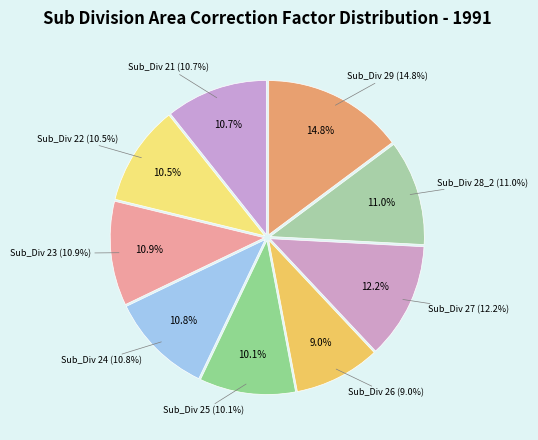

To the nearest percent, what is the average slice percentage?

11%